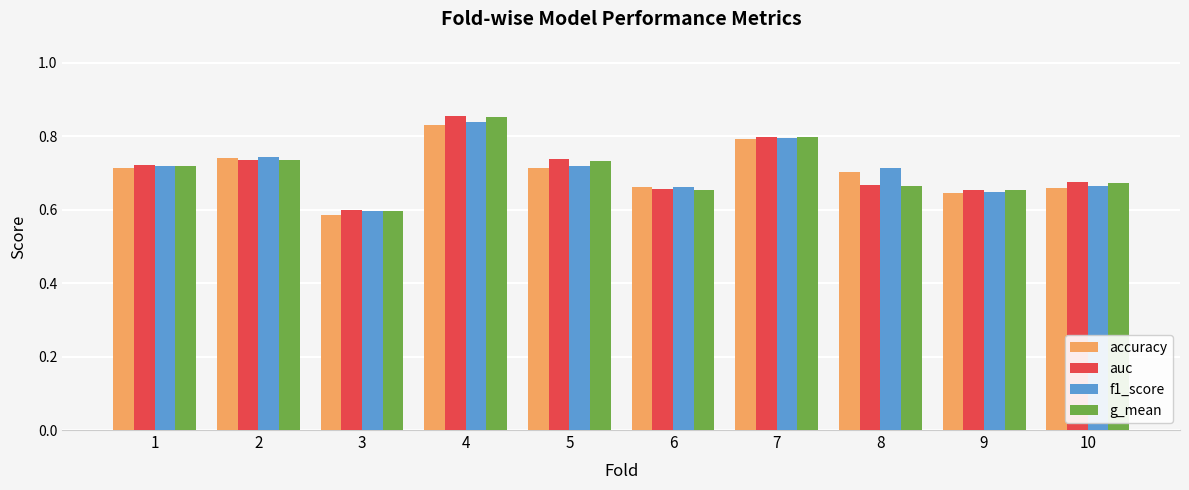

The accuracy series shows 0.7 at 5. True or false?

True